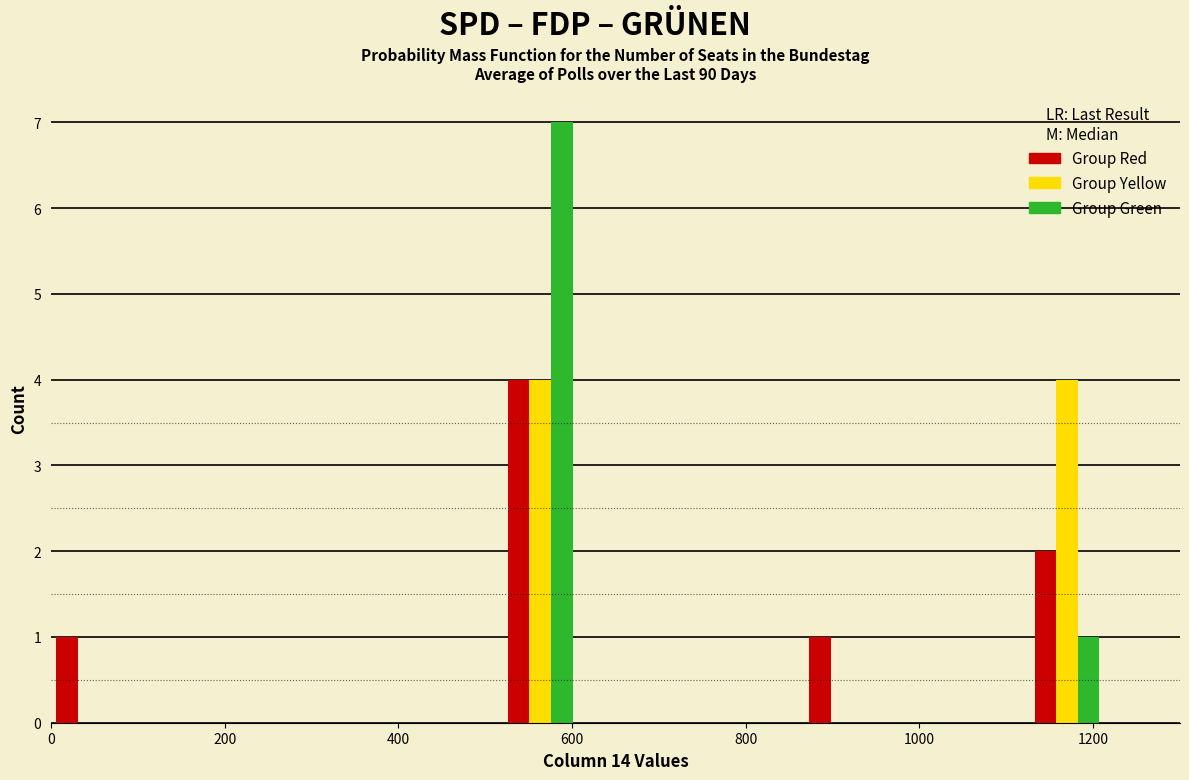

In the Group Green series, which range on the x-axis has the tallest bar?

520 to 600